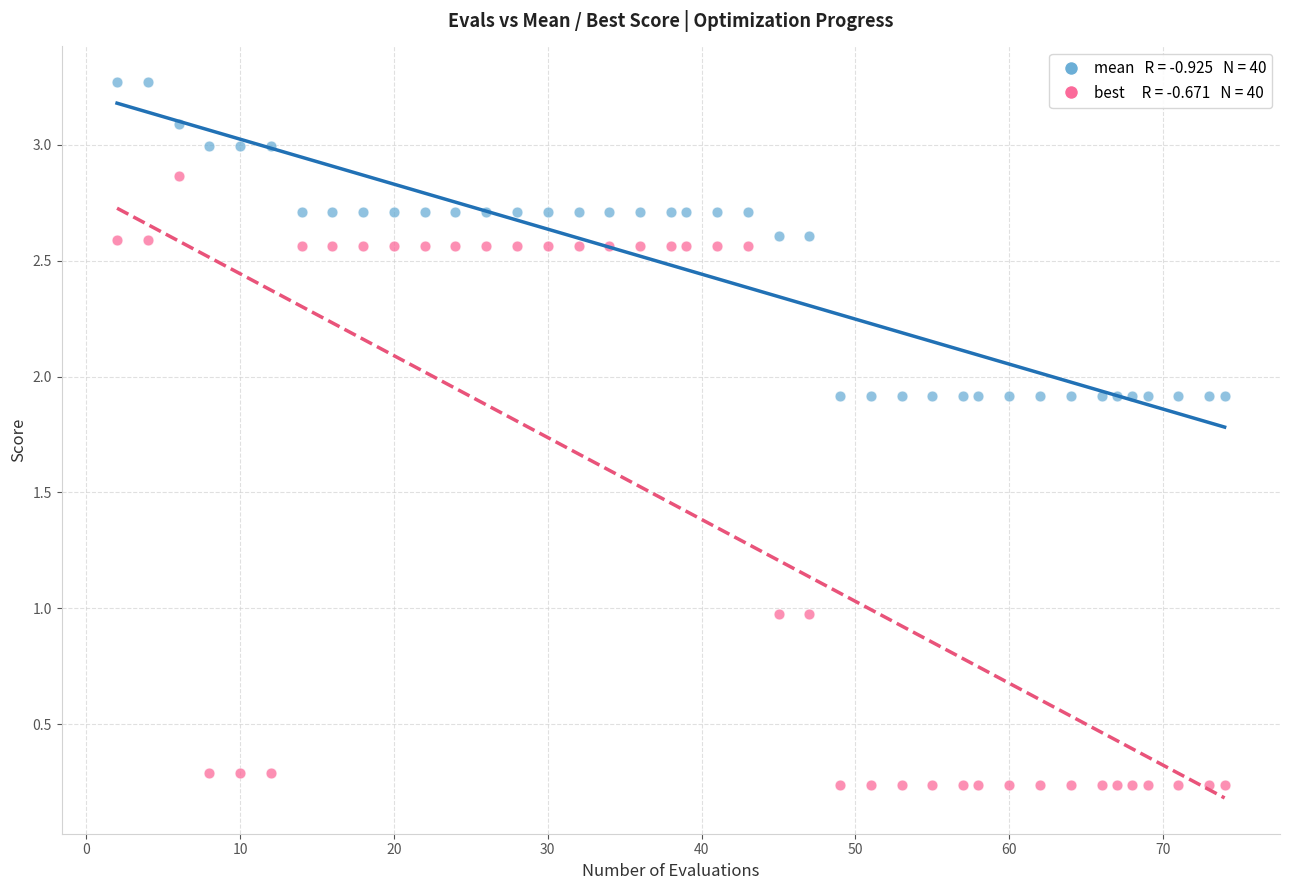

Across all data points, what is the range of X values (max minus min)?

72.0